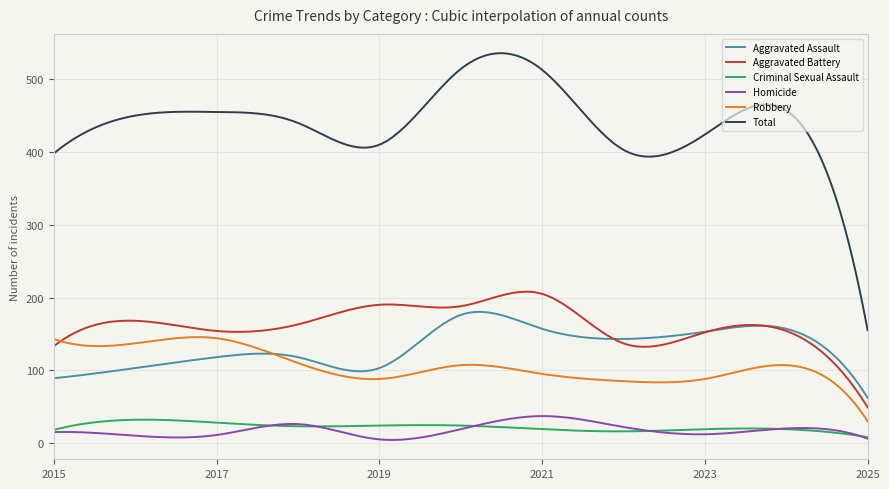

True or false: Robbery and Total cross at least once.

False